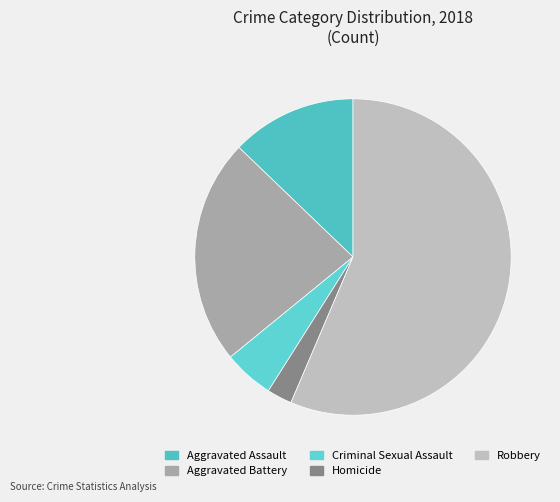

Which category has the biggest portion of the pie?

Robbery